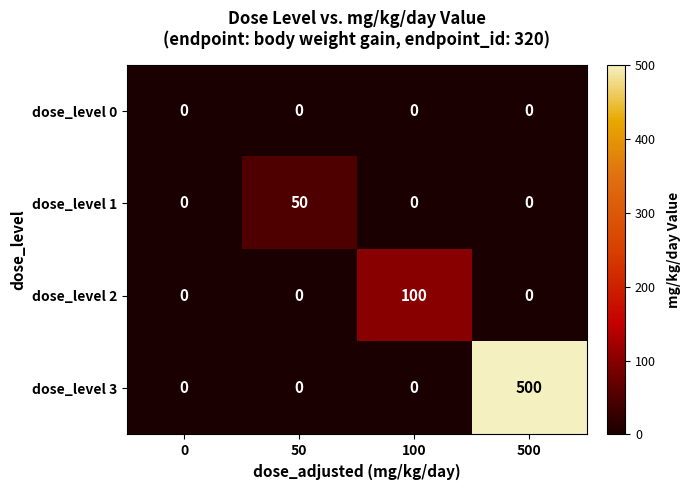

How many categories are shown in the chart?

4